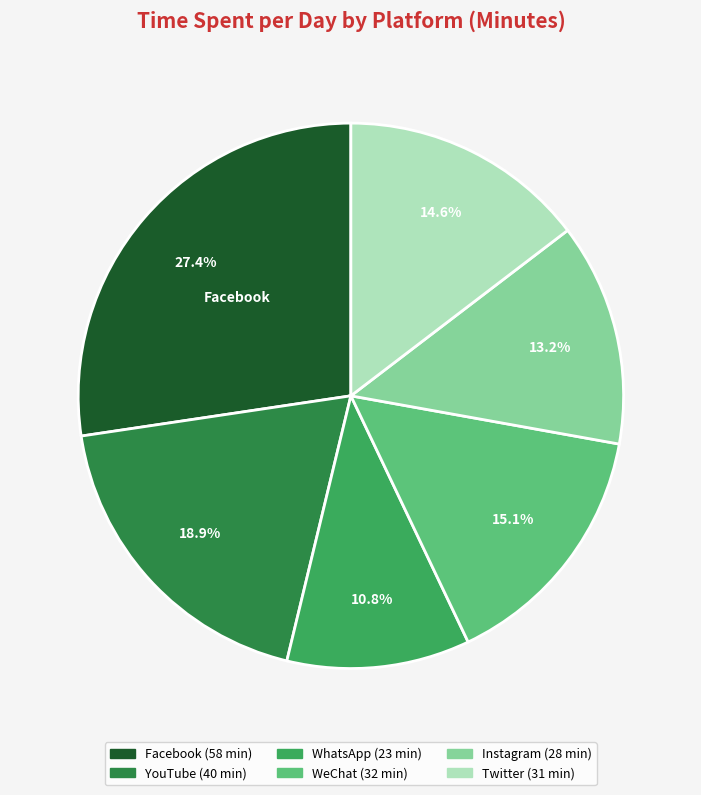

Is there a majority slice in this chart?

No